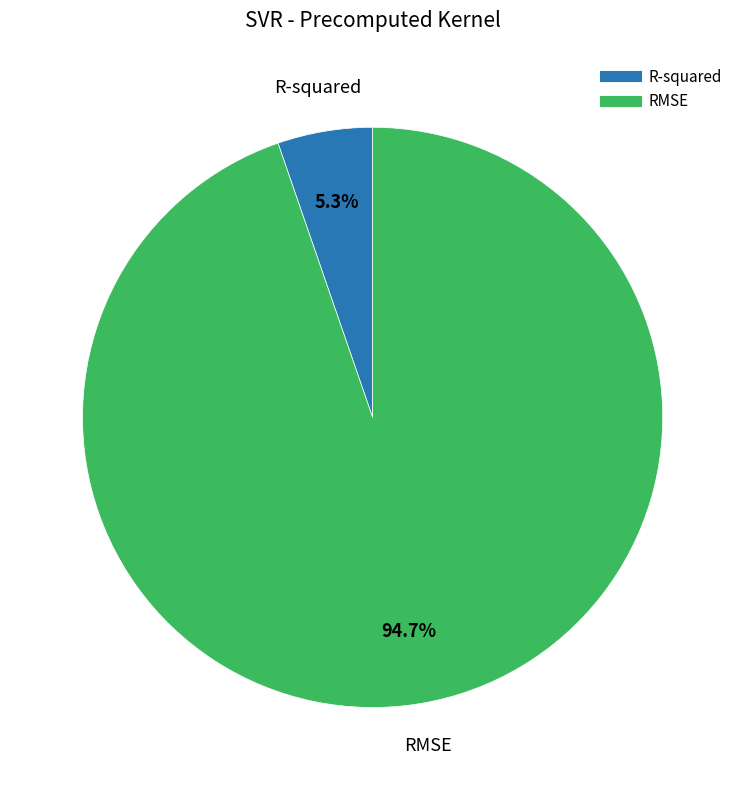

Does any single category account for the majority?

Yes